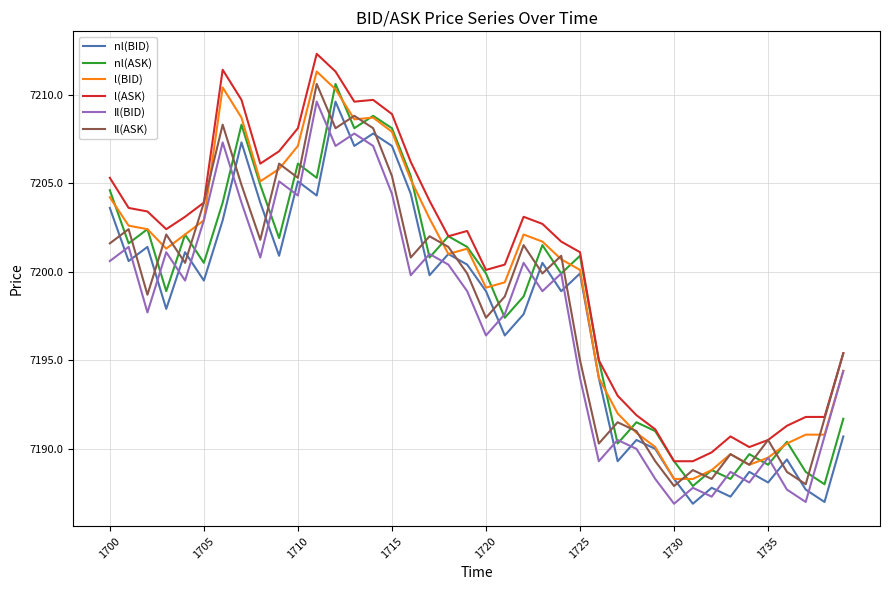

What is the lowest value of the nl(BID) series?

7186.9